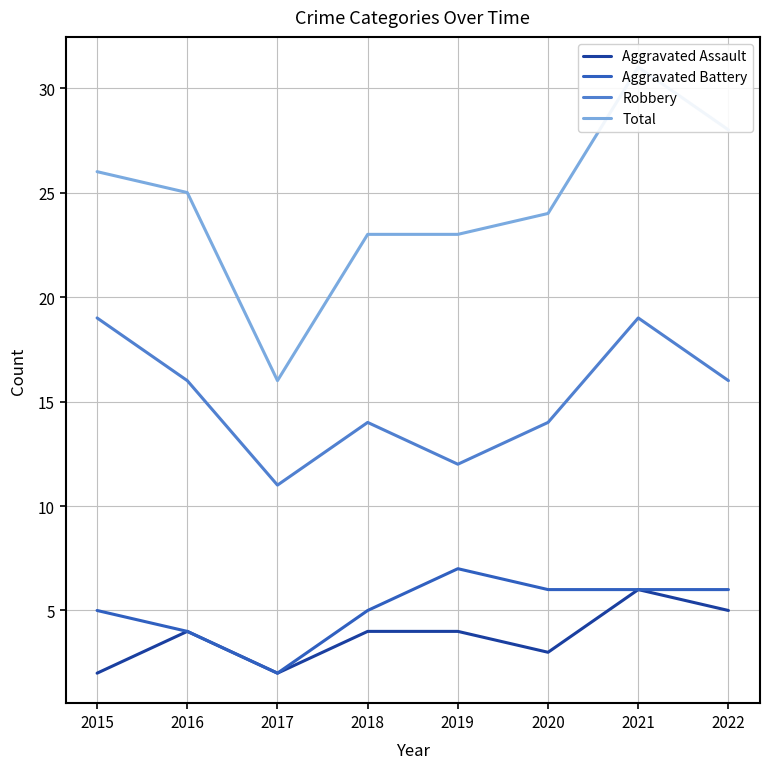

Reading right to left, extract all data points from this chart.

Aggravated Assault: 5	6	3	4	4	2	4	2
Aggravated Battery: 6	6	6	7	5	2	4	5
Robbery: 16	19	14	12	14	11	16	19
Total: 28	31	24	23	23	16	25	26